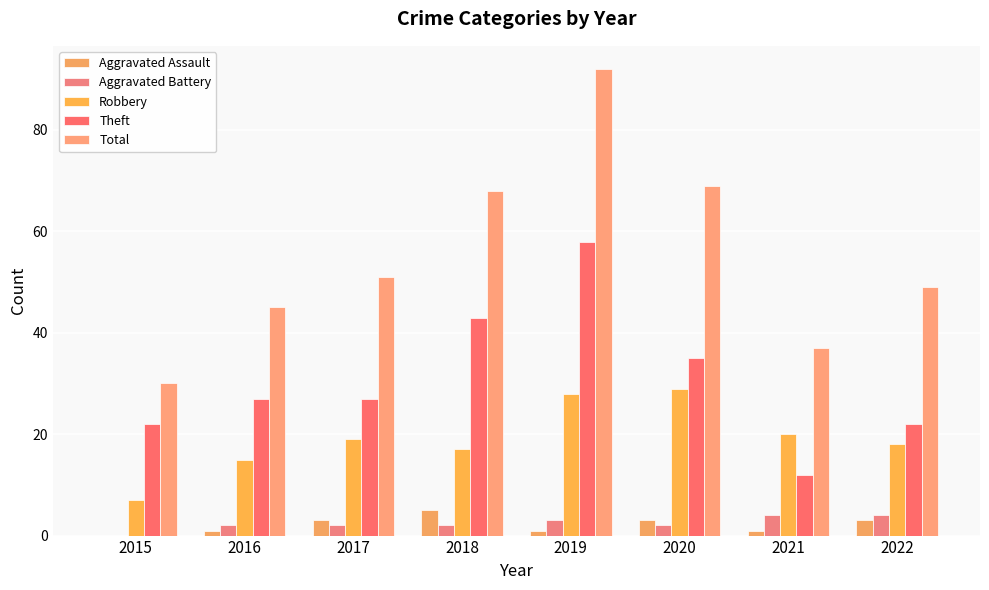

Which has a higher value, 2020 or 2017?

2020